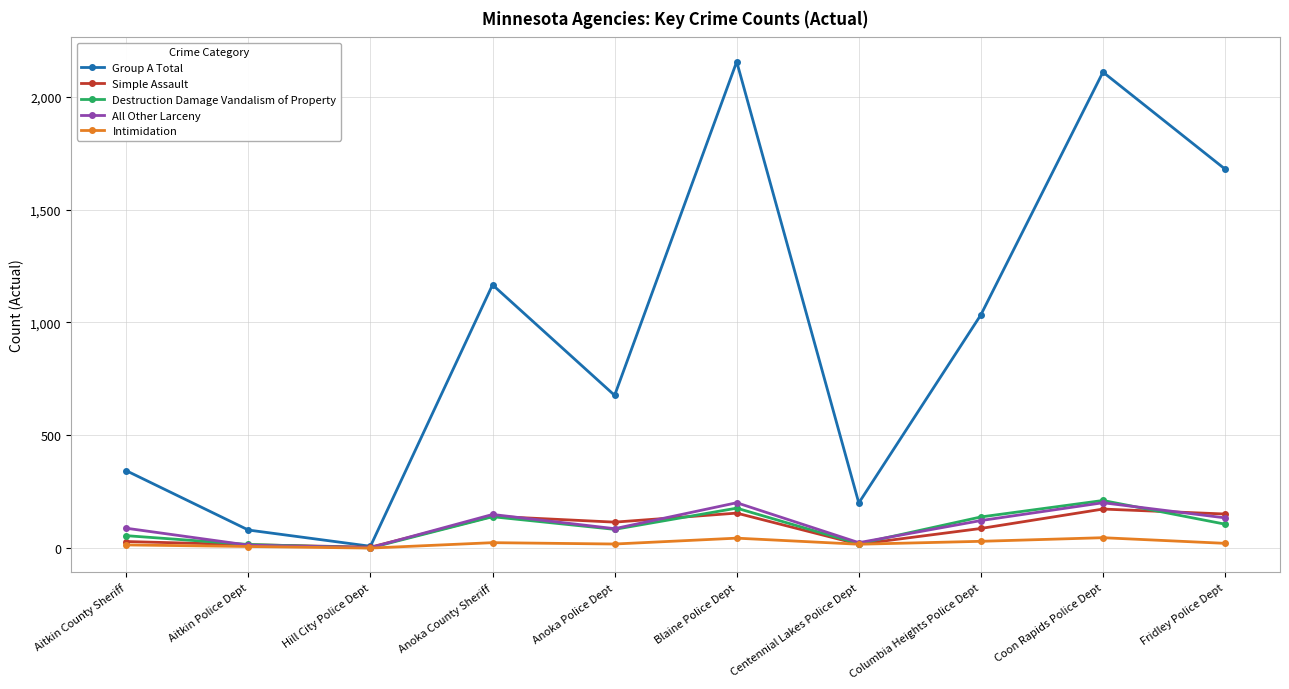

What is the label of the 4th point from the right?

Centennial Lakes Police Dept